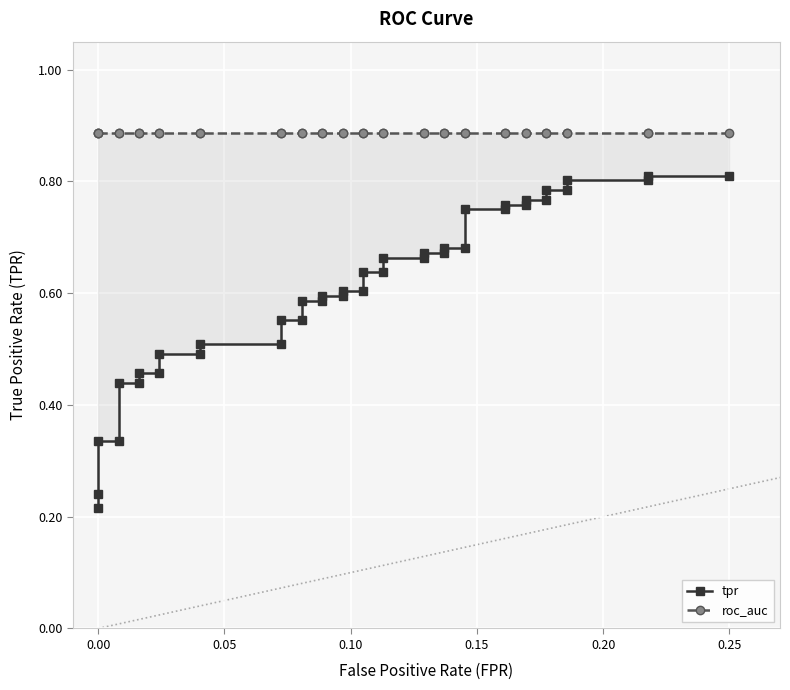

Which series has the widest spread of values?

tpr